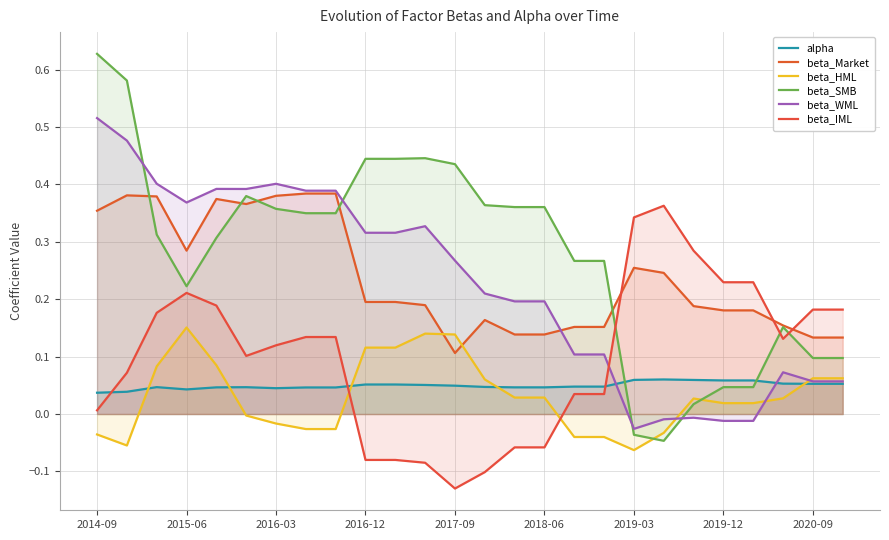

In beta_WML, how many points are lower than both neighbors (excluding endpoints)?

3